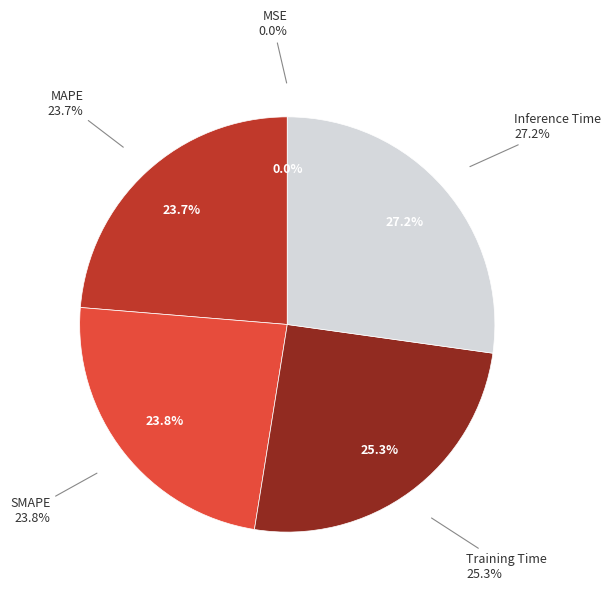

Combined, what portion of the pie is SMAPE and Training Time?

49.1%